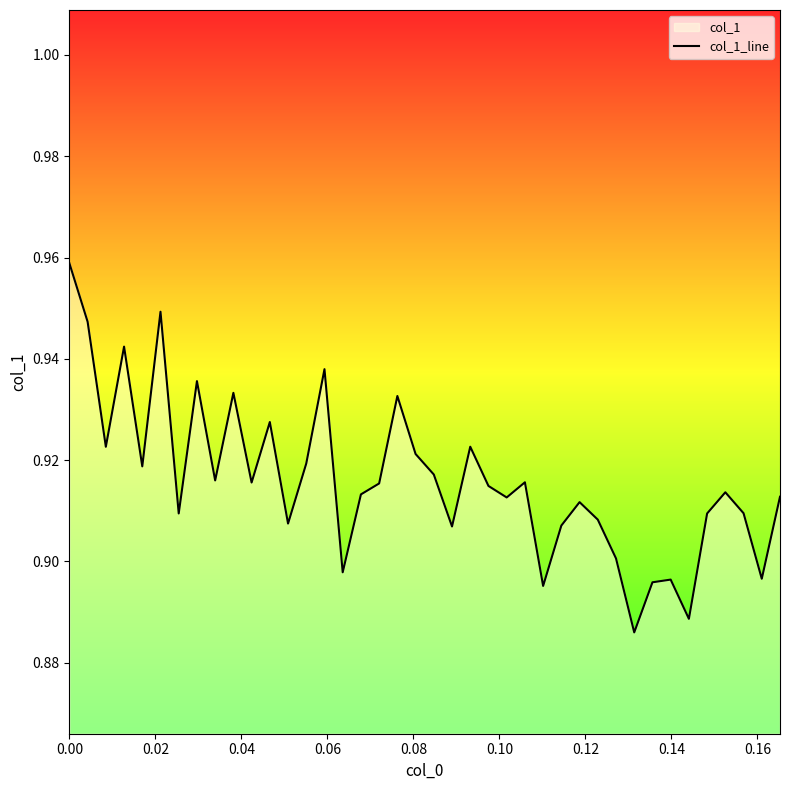

What is the difference between the second highest and second lowest values?

0.1